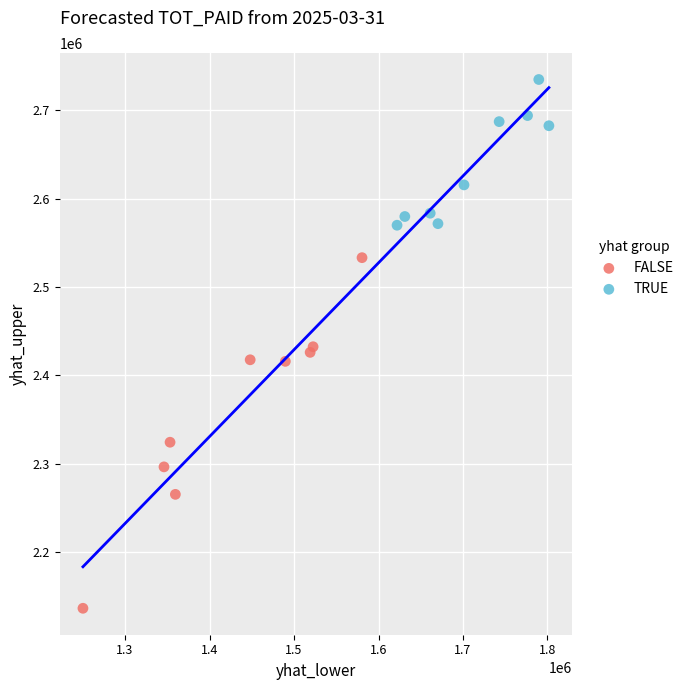

Which series contains the lowest Y value?

FALSE